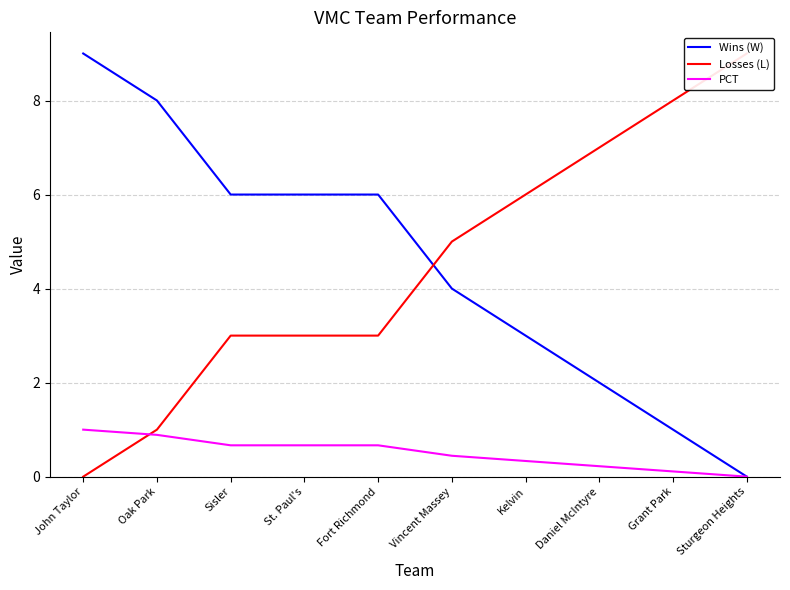

Reading right to left, list all the values displayed in this chart.

Wins (W): Sturgeon Heights=0.0	Grant Park=1.0	Daniel McIntyre=2.0	Kelvin=3.0	Vincent Massey=4.0	Fort Richmond=6.0	St. Paul's=6.0	Sisler=6.0	Oak Park=8.0	John Taylor=9.0
Losses (L): Sturgeon Heights=9.0	Grant Park=8.0	Daniel McIntyre=7.0	Kelvin=6.0	Vincent Massey=5.0	Fort Richmond=3.0	St. Paul's=3.0	Sisler=3.0	Oak Park=1.0	John Taylor=0.0
PCT: Sturgeon Heights=0.0	Grant Park=0.1	Daniel McIntyre=0.2	Kelvin=0.3	Vincent Massey=0.4	Fort Richmond=0.7	St. Paul's=0.7	Sisler=0.7	Oak Park=0.9	John Taylor=1.0